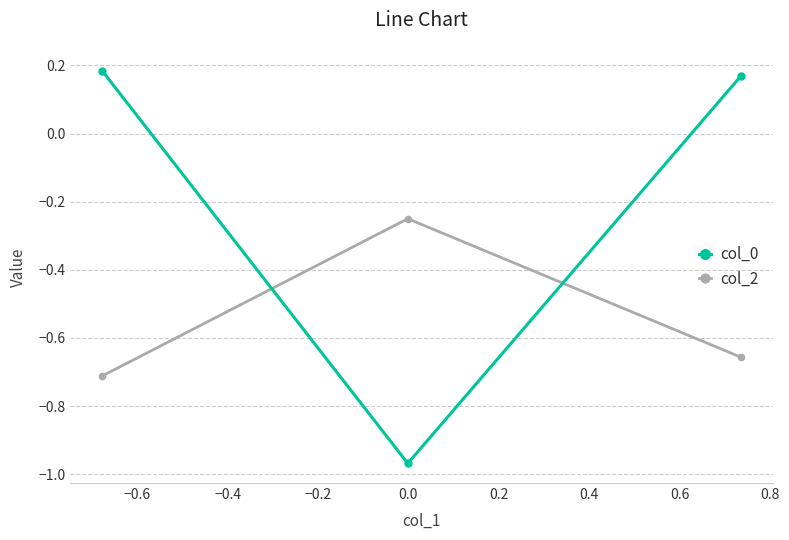

List the series in order of their peak value, highest first.

col_0, col_2